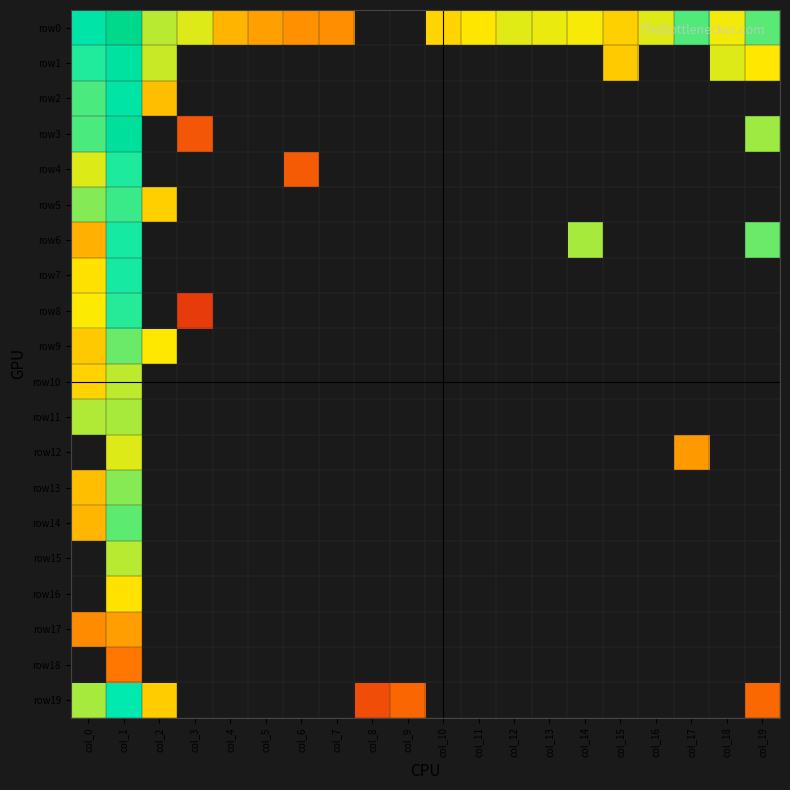

Which series has the widest spread of values?

row0